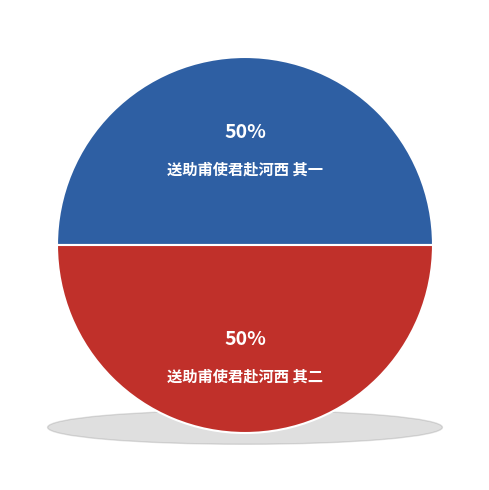

The 送助甫使君赴河西 其二 slice represents 50% of the pie. True or false?

True